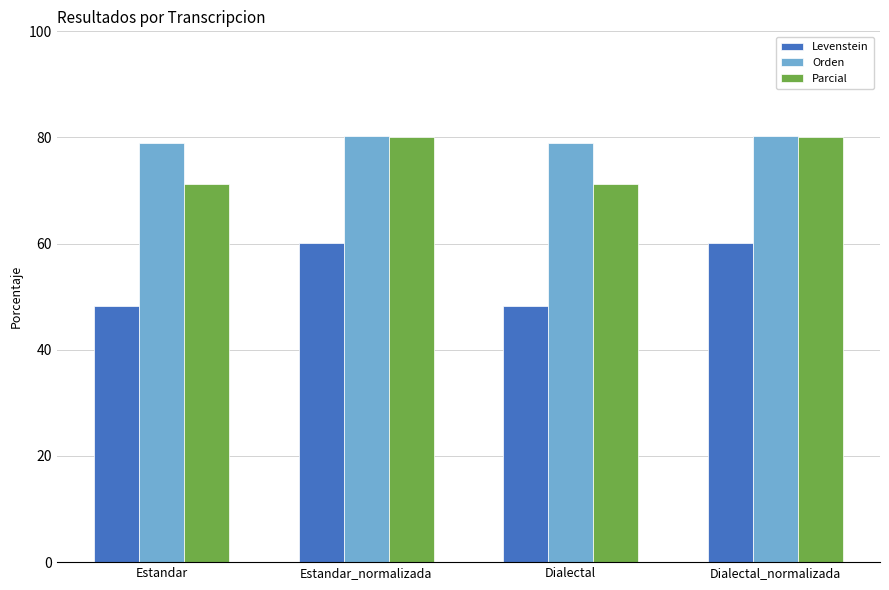

Reading left to right, extract all data points from this chart.

Levenstein: Estandar=48.2	Estandar_normalizada=60.1	Dialectal=48.2	Dialectal_normalizada=60.1
Orden: Estandar=78.9	Estandar_normalizada=80.3	Dialectal=78.9	Dialectal_normalizada=80.3
Parcial: Estandar=71.3	Estandar_normalizada=80.0	Dialectal=71.3	Dialectal_normalizada=80.0